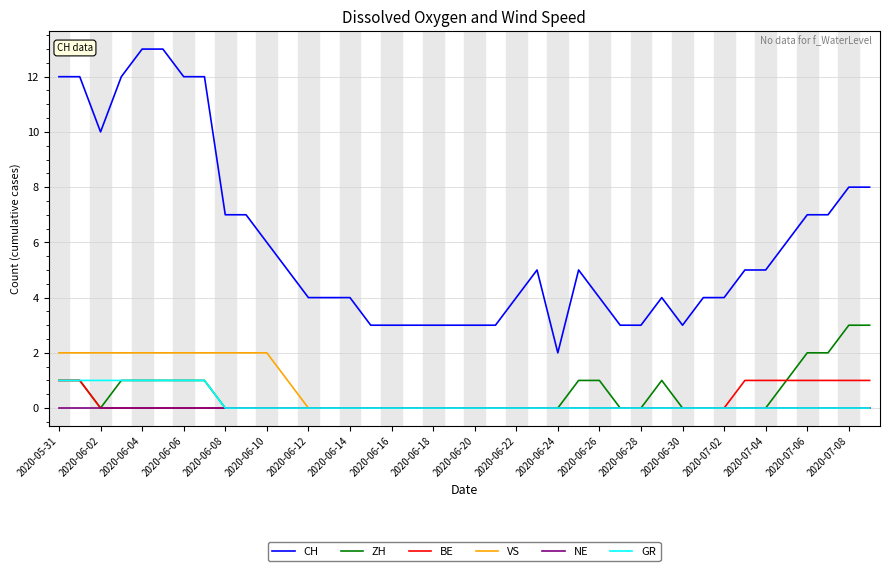

Reading left to right, transcribe all the data shown in this chart.

CH: 12	12	10	12	13	13	12	12	7	7	6	5	4	4	4	3	3	3	3	3	3	3	4	5	2	5	4	3	3	4	3	4	4	5	5	6	7	7	8	8
ZH: 1	1	0	1	1	1	1	1	0	0	0	0	0	0	0	0	0	0	0	0	0	0	0	0	0	1	1	0	0	1	0	0	0	0	0	1	2	2	3	3
BE: 1	1	0	0	0	0	0	0	0	0	0	0	0	0	0	0	0	0	0	0	0	0	0	0	0	0	0	0	0	0	0	0	0	1	1	1	1	1	1	1
VS: 2	2	2	2	2	2	2	2	2	2	2	1	0	0	0	0	0	0	0	0	0	0	0	0	0	0	0	0	0	0	0	0	0	0	0	0	0	0	0	0
NE: 0	0	0	0	0	0	0	0	0	0	0	0	0	0	0	0	0	0	0	0	0	0	0	0	0	0	0	0	0	0	0	0	0	0	0	0	0	0	0	0
GR: 1	1	1	1	1	1	1	1	0	0	0	0	0	0	0	0	0	0	0	0	0	0	0	0	0	0	0	0	0	0	0	0	0	0	0	0	0	0	0	0